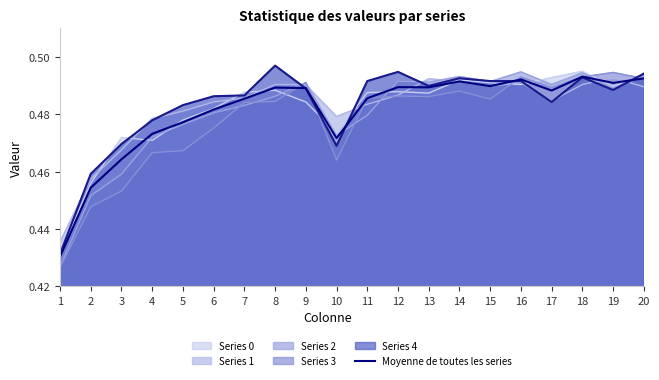

What is the value of the 8th point from the left?

0.5